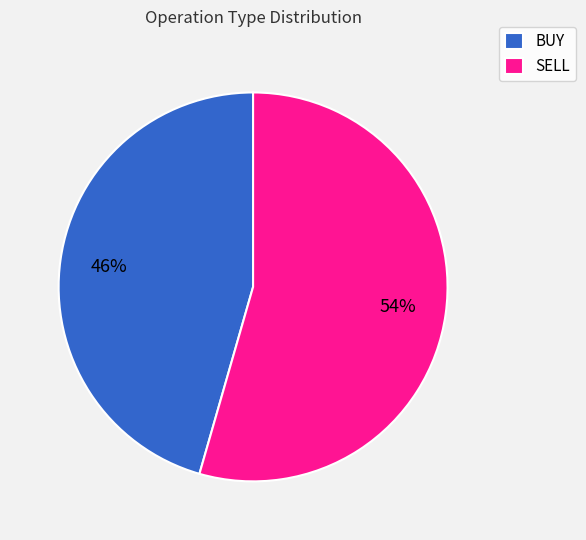

Does SELL account for over 50% of the chart?

Yes